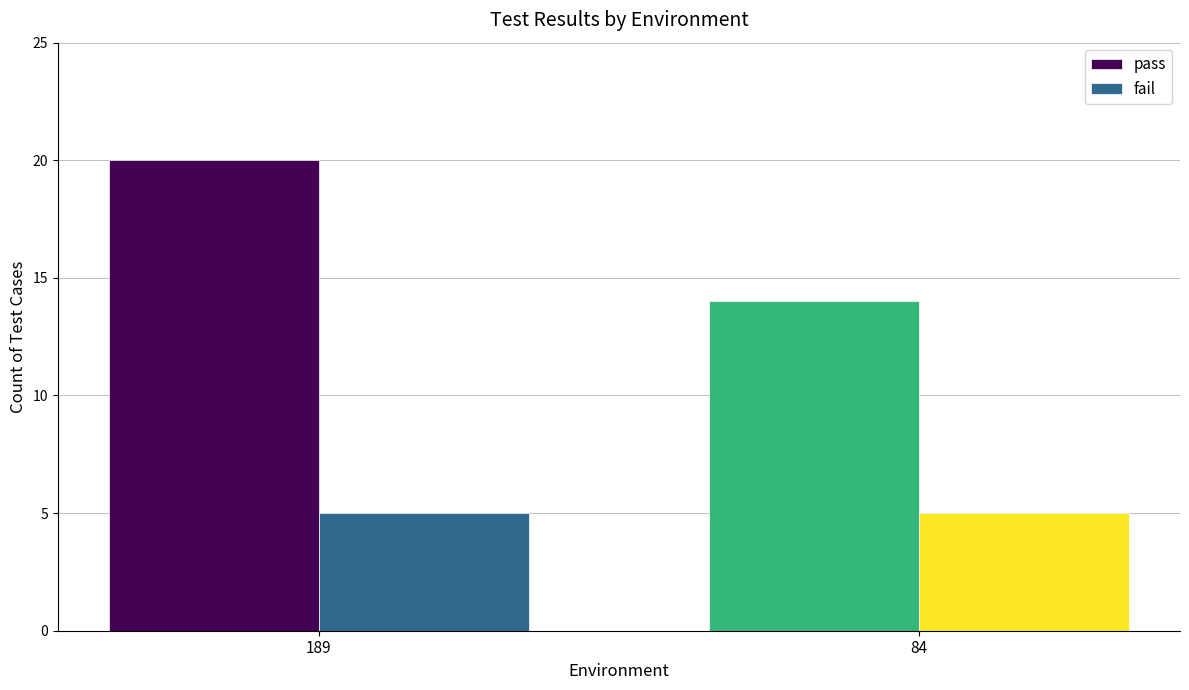

True or false: pass has a value of 3 at 84.

False